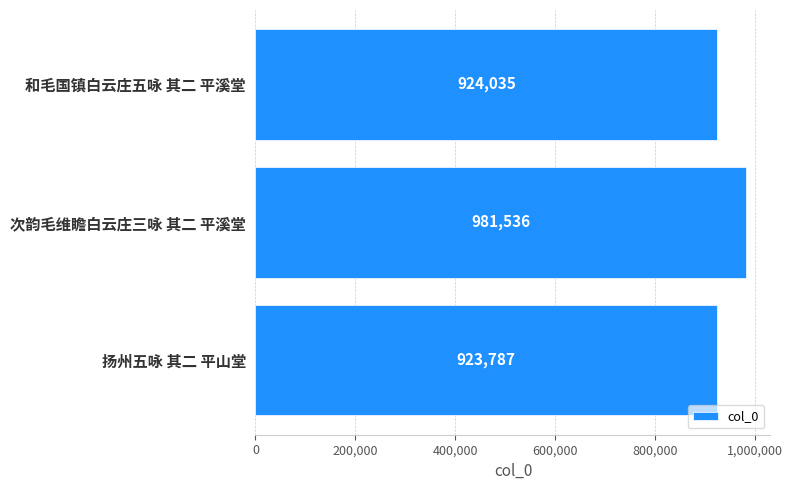

Which category has the highest value across all series?

次韵毛维瞻白云庄三咏 其二 平溪堂